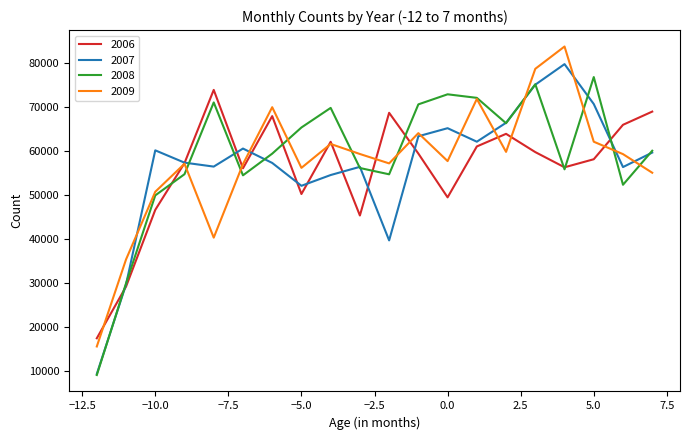

What is the smallest value displayed?

8969